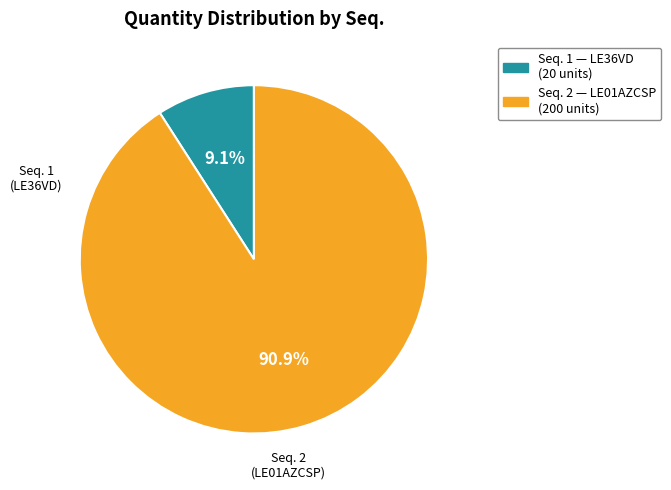

Is there any slice that represents more than half of the pie?

Yes